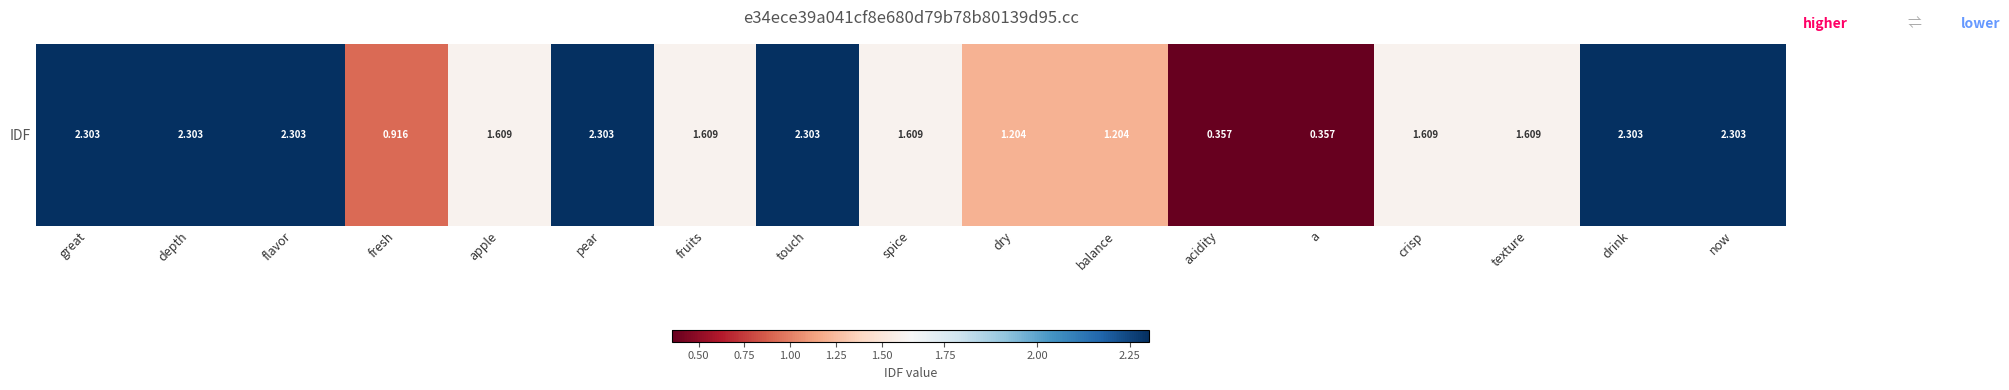

Where is the data nearest to the value 1?

fresh